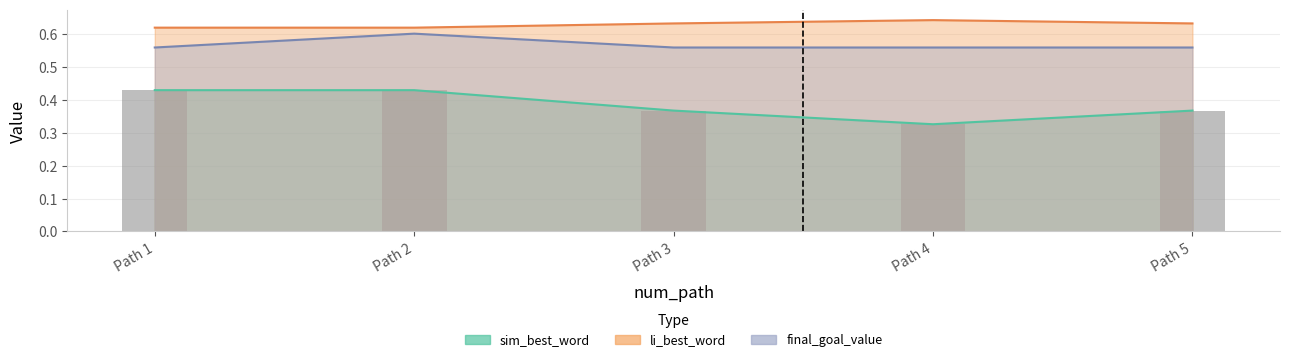

Which category has the lowest value in the sim_best_word series?

Path 4